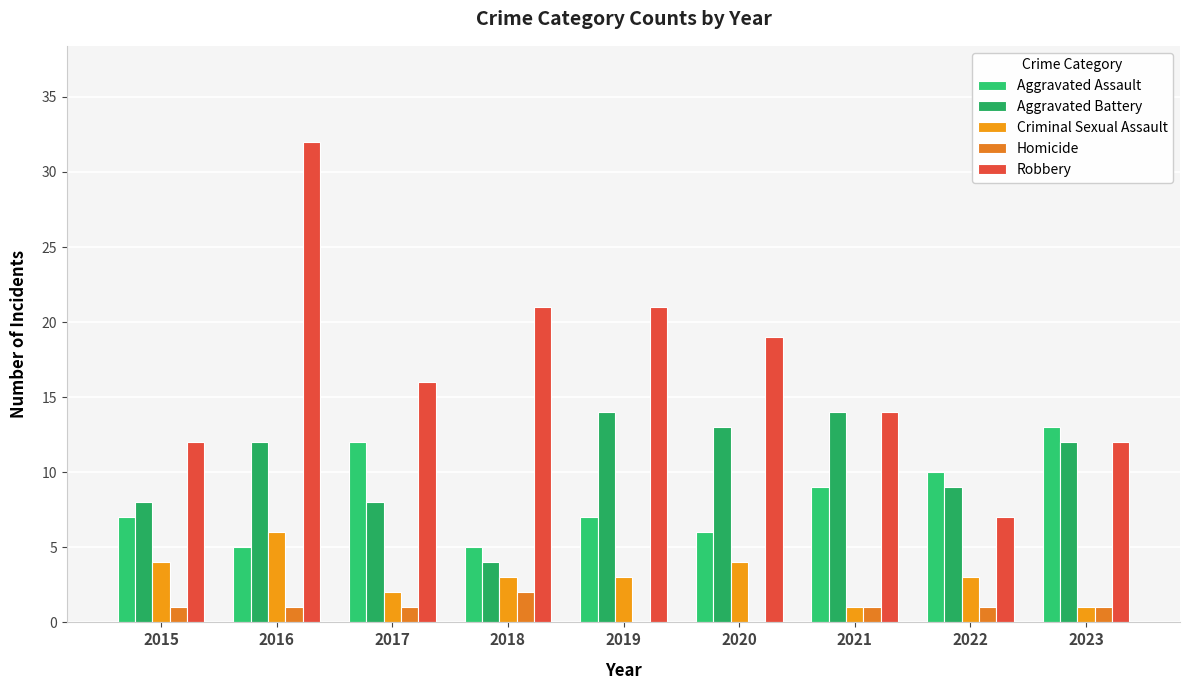

Does the chart contain stacked bars?

No